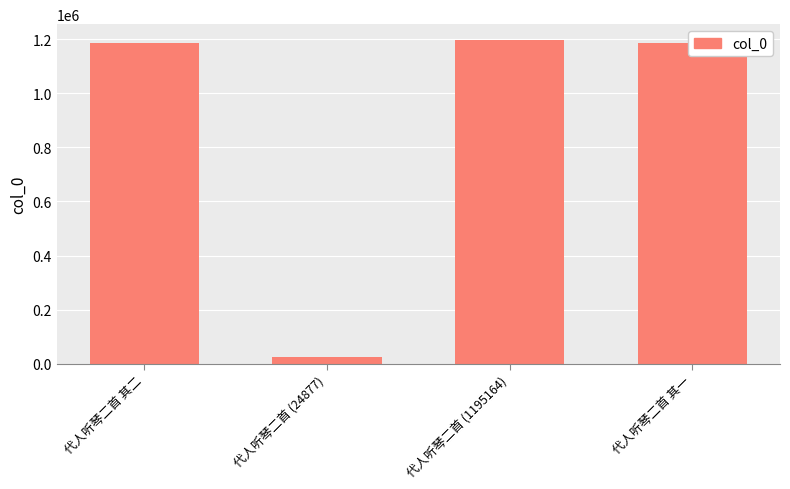

Which label corresponds to the smallest value in the chart?

代人听琴二首 (24877)